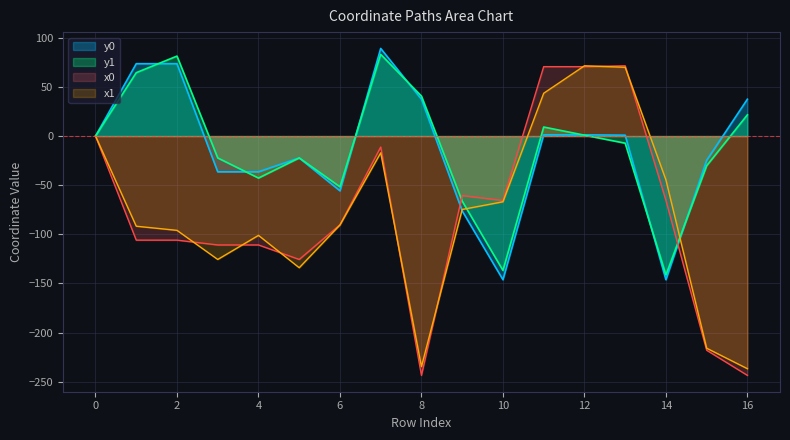

What is the difference between the maximum and minimum values in the y0 series?

235.4